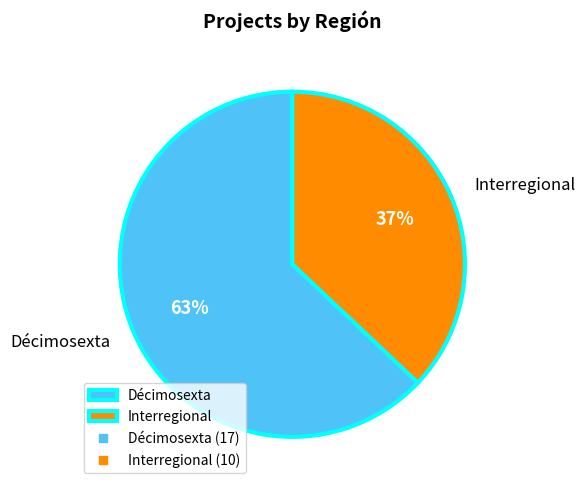

Between Interregional and Décimosexta, which is larger?

Décimosexta